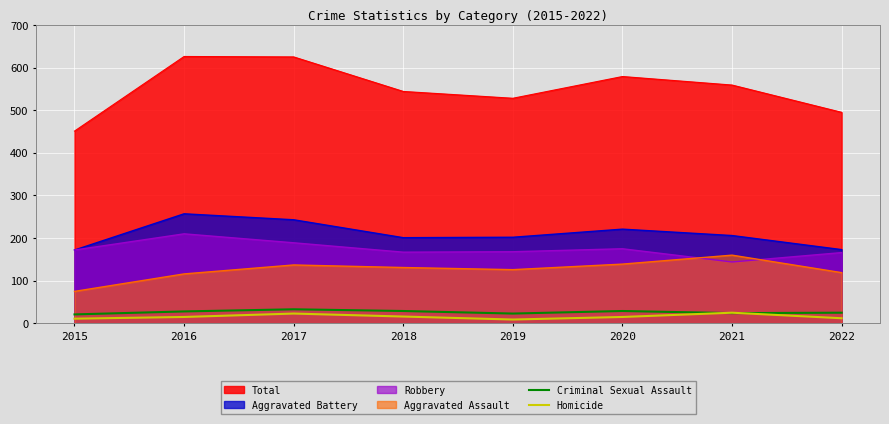

At which category does Criminal Sexual Assault reach its first local peak?

2017